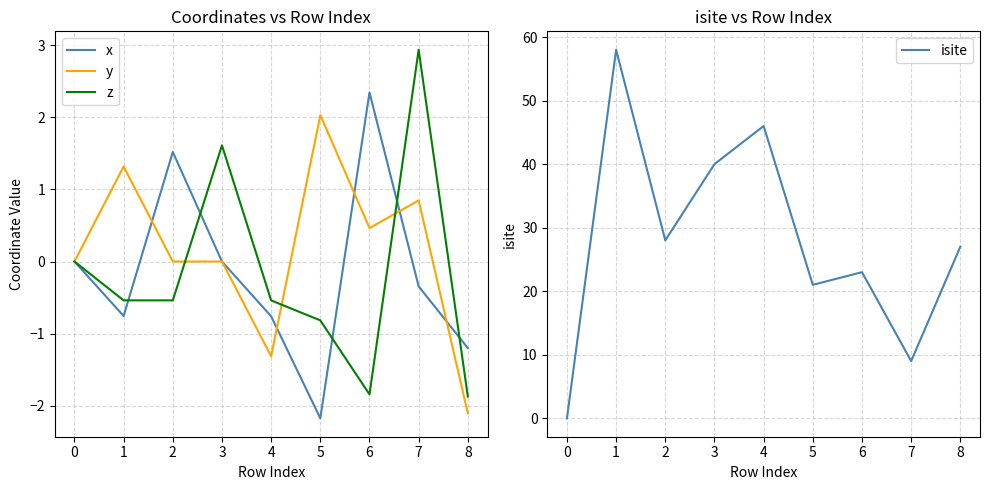

How many lines are shown in the chart?

4